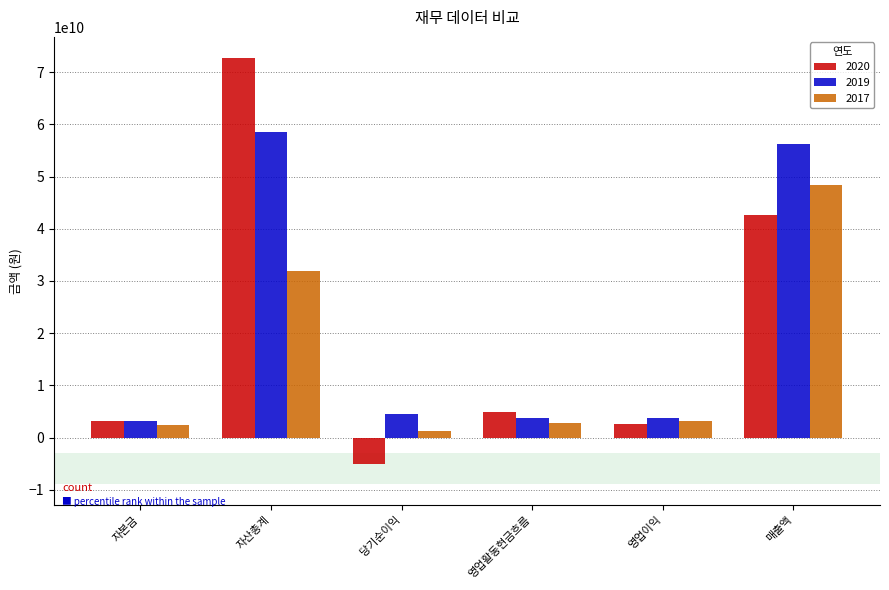

Which series has the widest spread of values?

2020